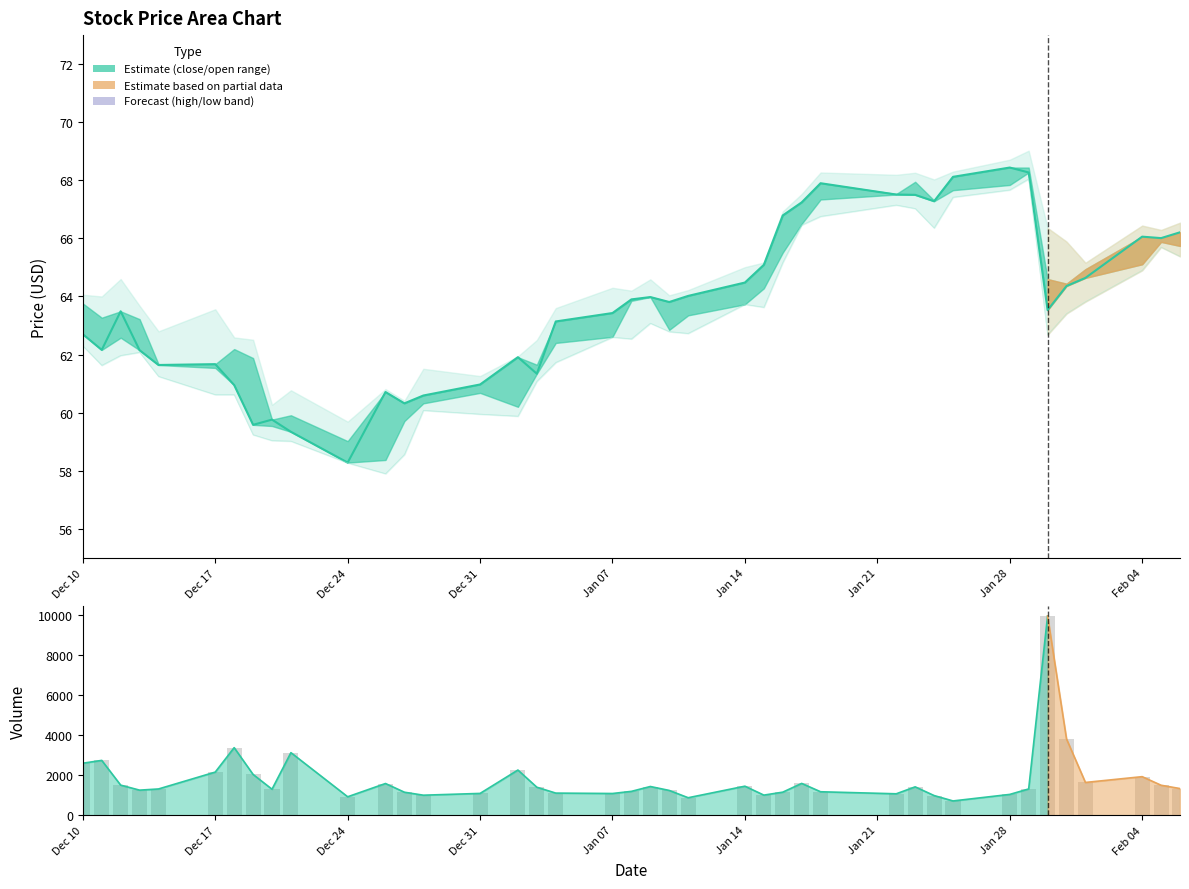

What is the sum of all low values?

2514.3